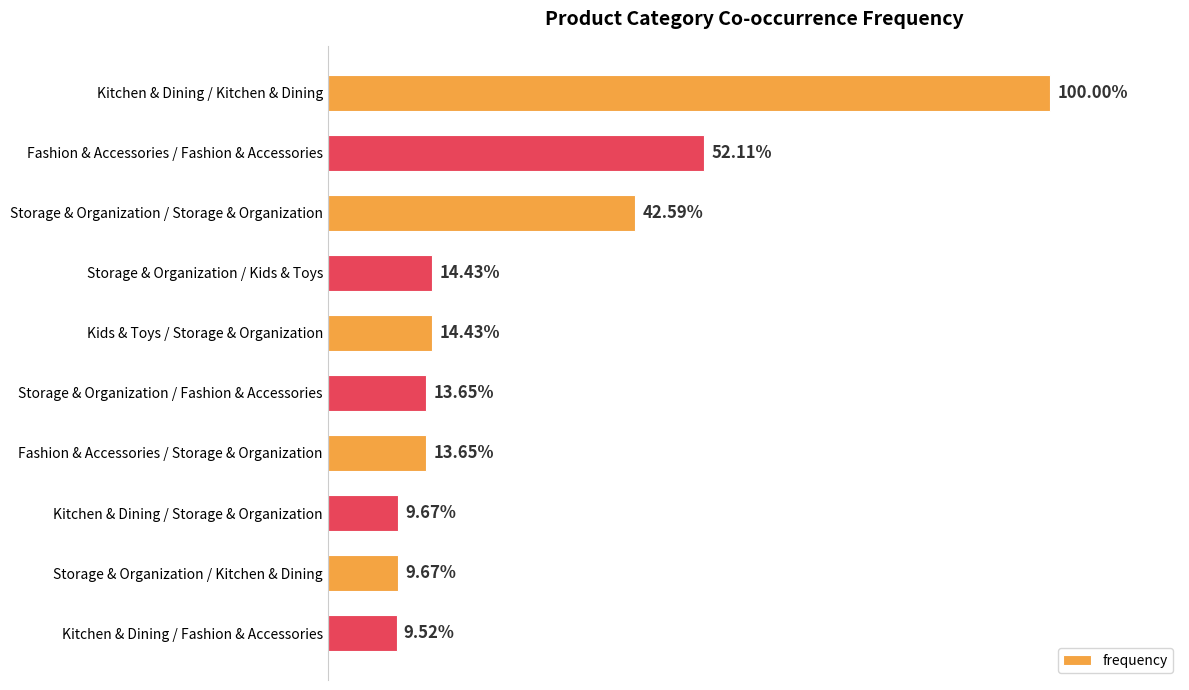

How many bars are there in total?

10